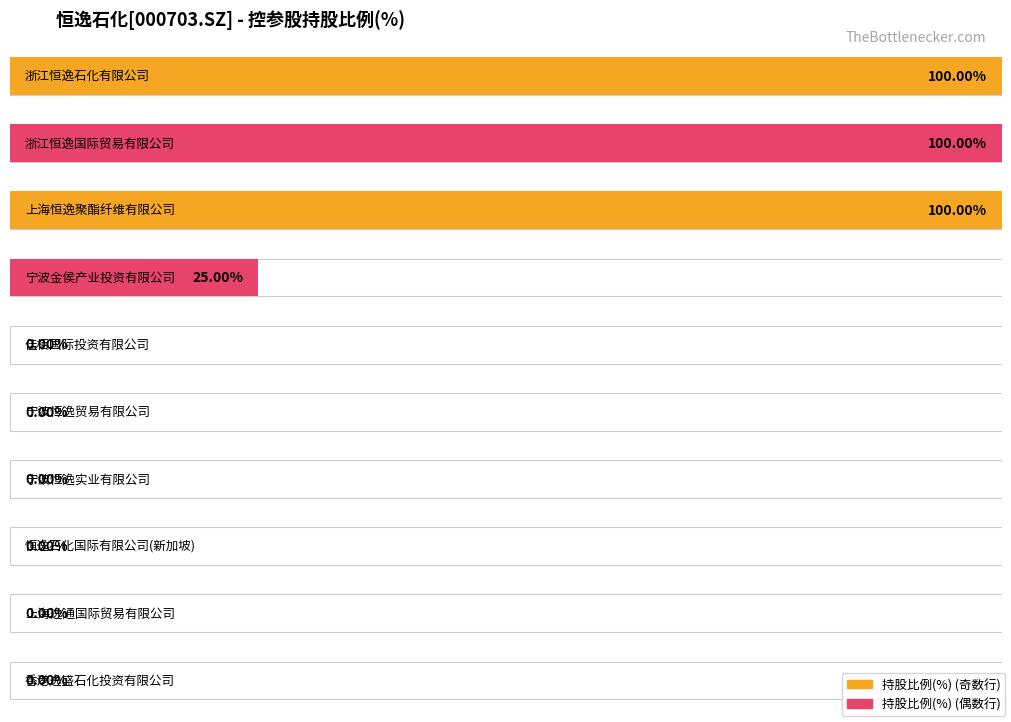

List the labels in order of value, largest first.

浙江恒逸石化有限公司, 浙江恒逸国际贸易有限公司, 上海恒逸聚酯纤维有限公司, 宁波金侯产业投资有限公司, 佳栢国际投资有限公司, 宁波恒逸贸易有限公司, 宁波恒逸实业有限公司, 恒逸石化国际有限公司(新加坡), 上海逸通国际贸易有限公司, 香港逸盛石化投资有限公司